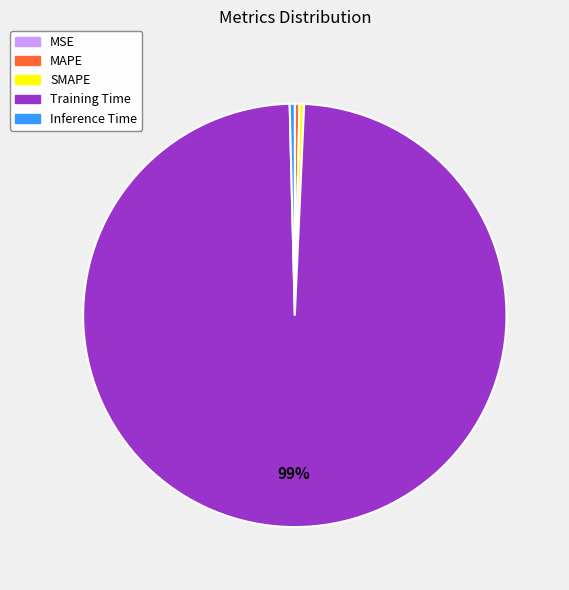

Is it true that Training Time is 99% of the pie?

True